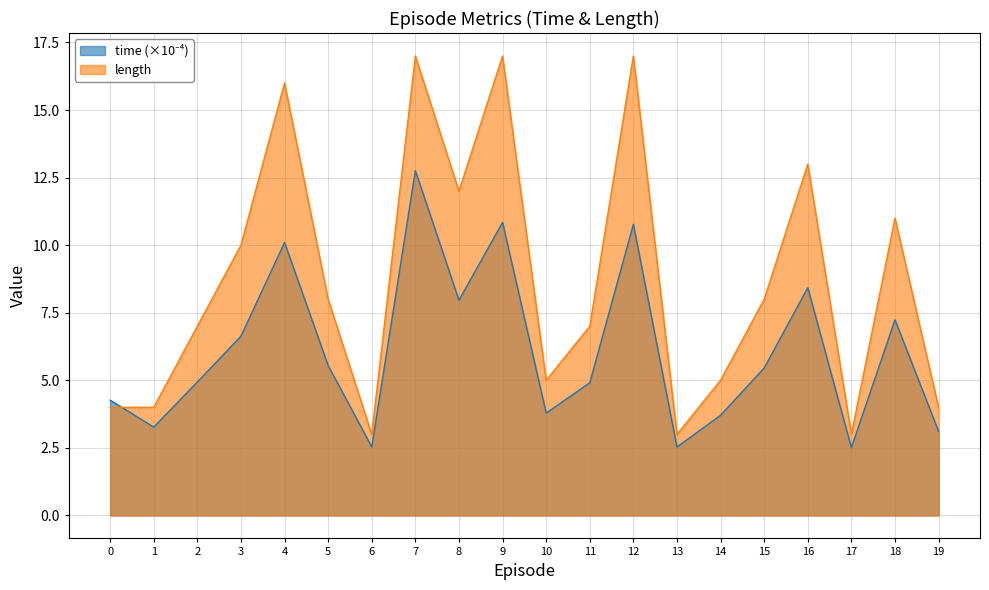

Which series changed the most between 6 and 11?

length